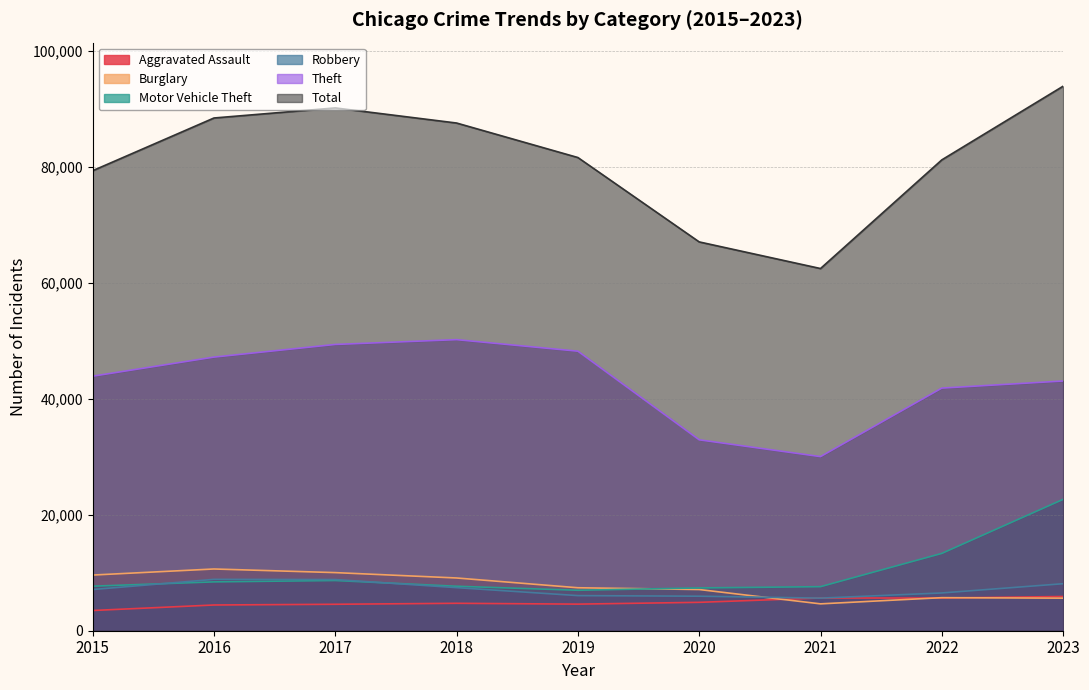

How many interior local valleys does the Robbery series have?

1